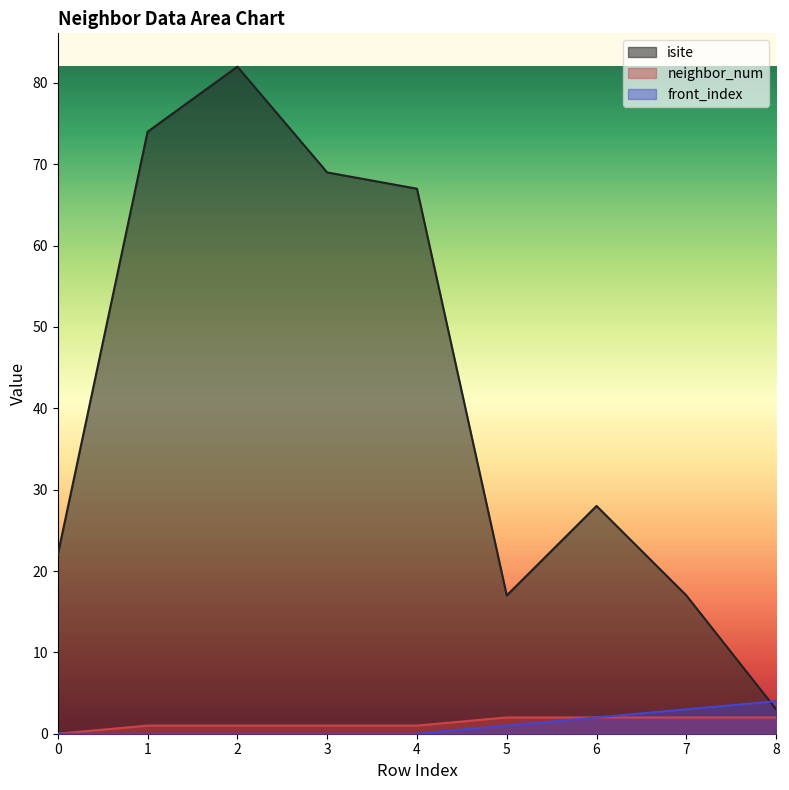

Is it true that neighbor_num equals 2 at 5?

True